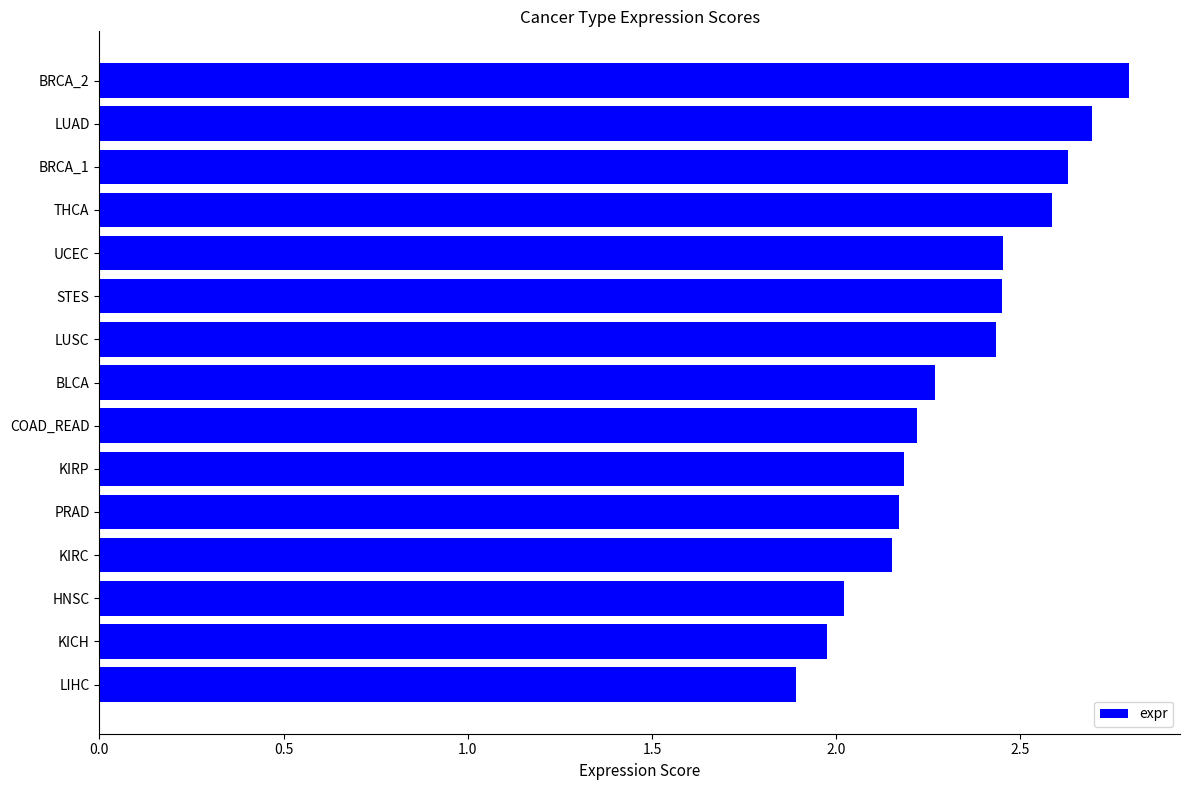

Is it true that the value at KIRC is 2.2?

True